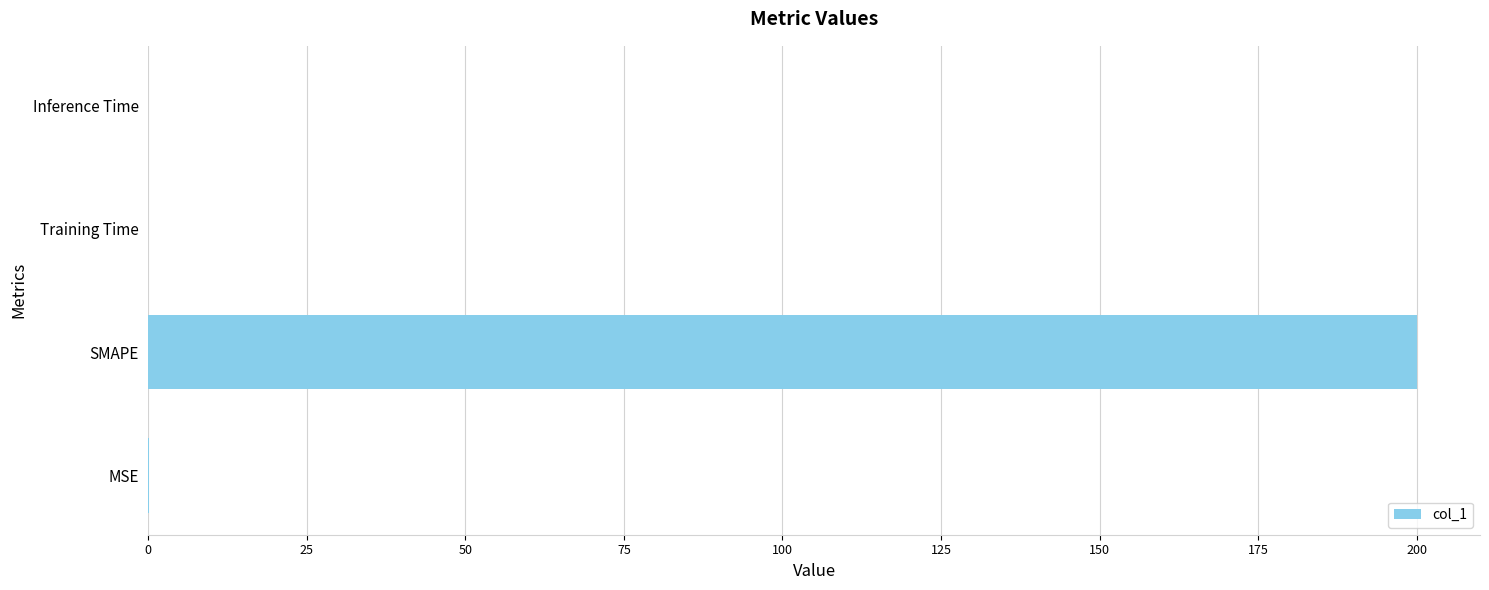

Between MSE and SMAPE, which is larger?

SMAPE